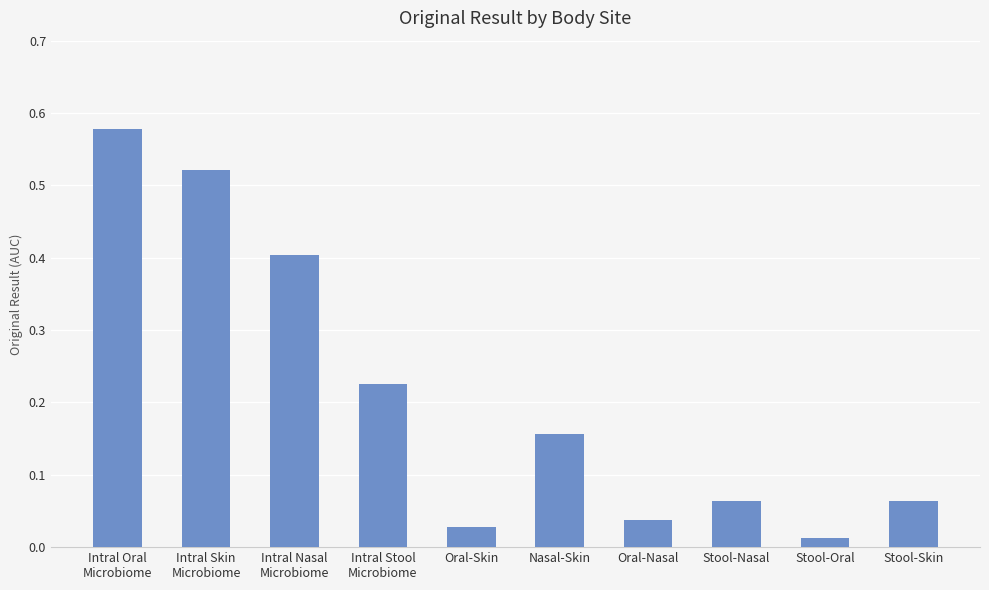

What value does the data have at Intral Nasal
Microbiome?

0.4